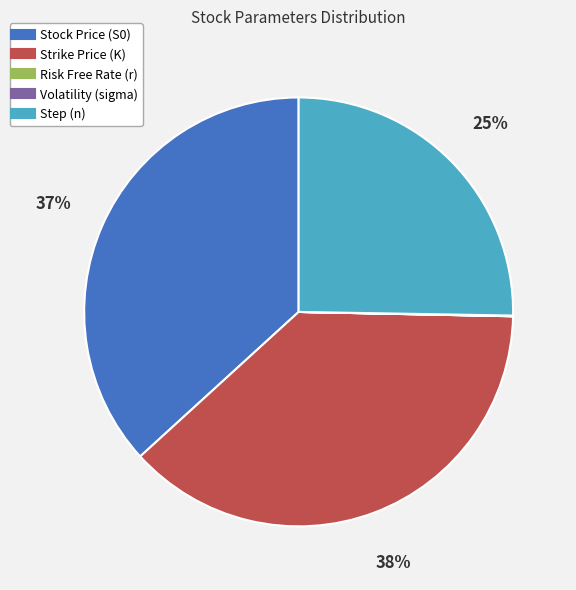

Is there any slice that represents more than half of the pie?

No